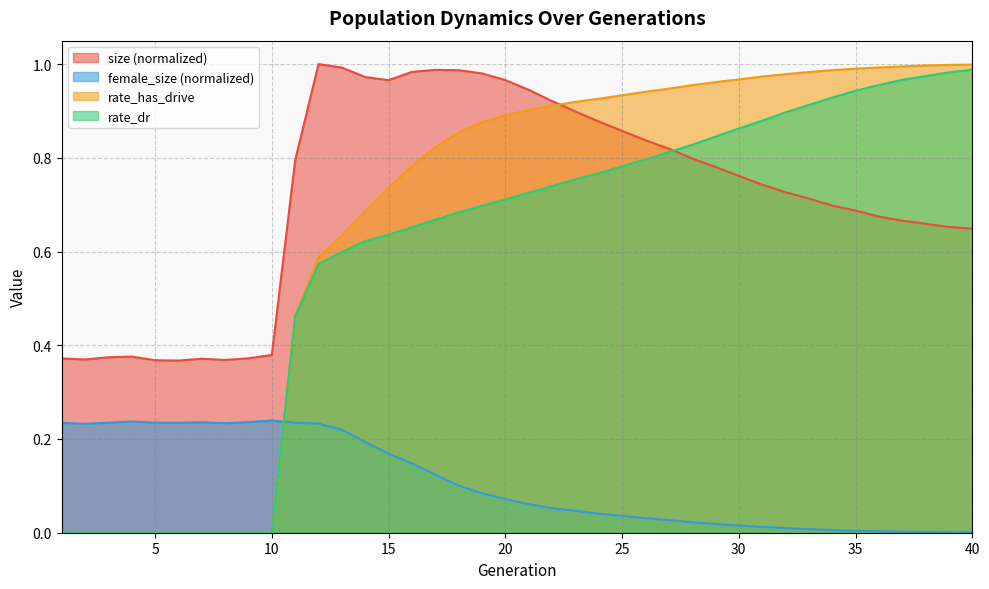

Is the value of size at 5 greater than the value of female_size at 4?

Yes